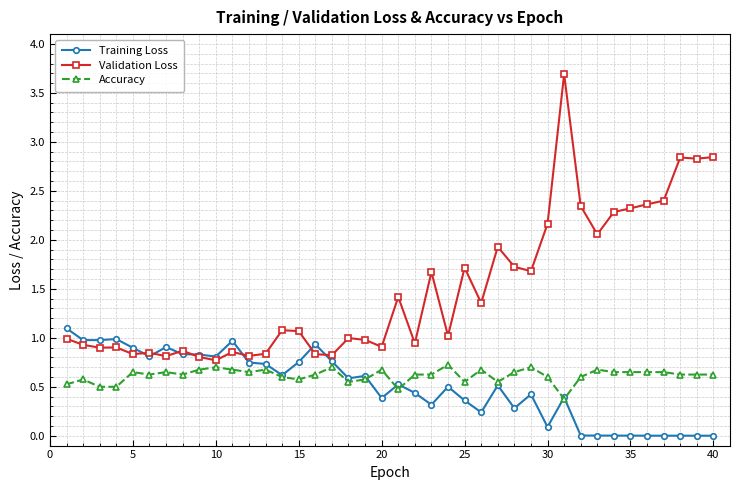

Which series has the widest spread of values?

Validation Loss